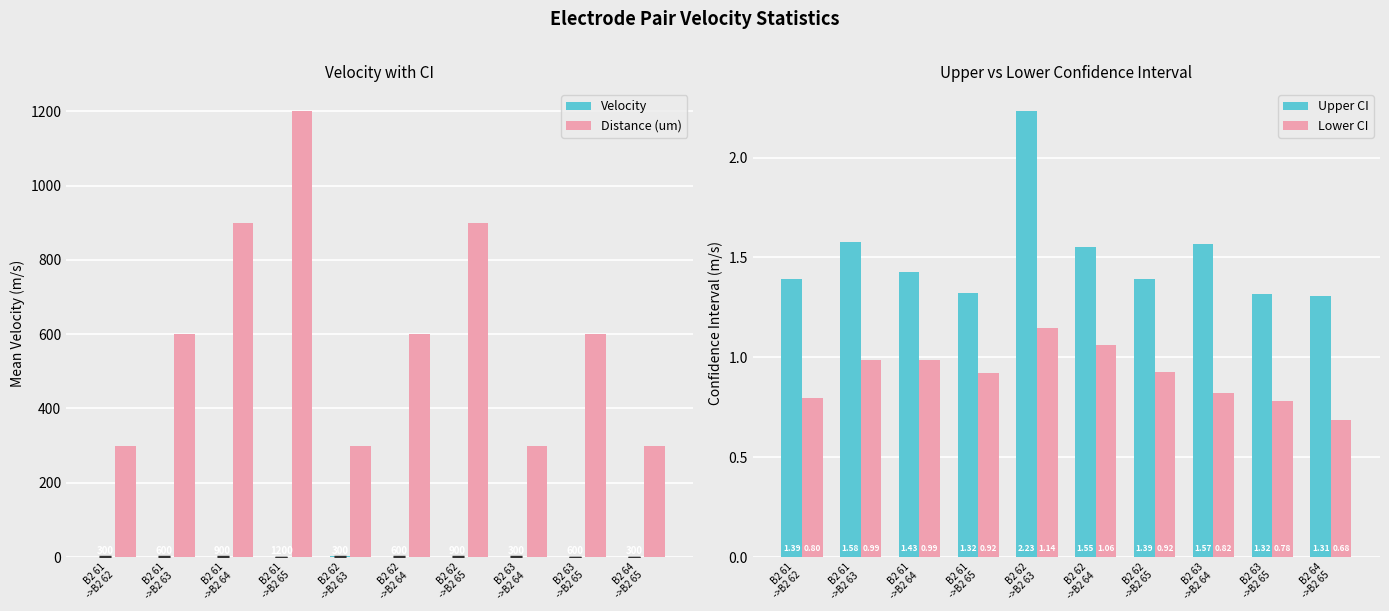

What is the sum of the Velocity values at B2 61
->B2 64 and B2 61
->B2 62?

2.2